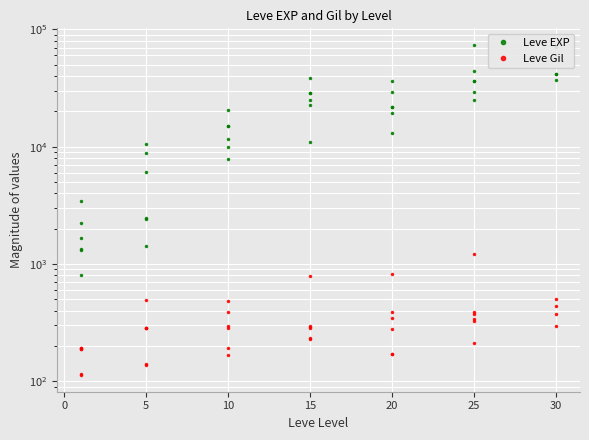

True or false: Leve EXP and Leve Gil cross at least once.

False